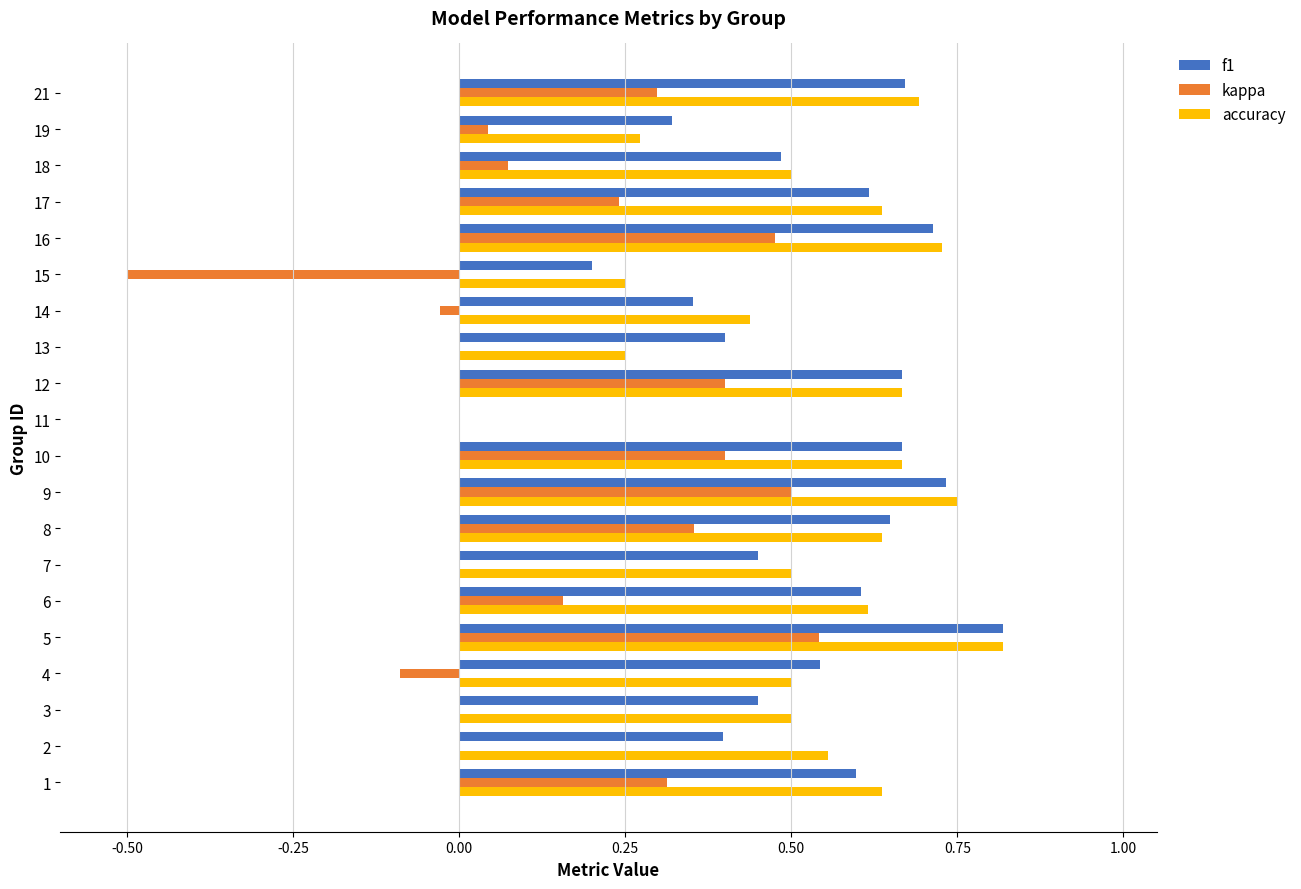

Count the number of data series in this chart.

3